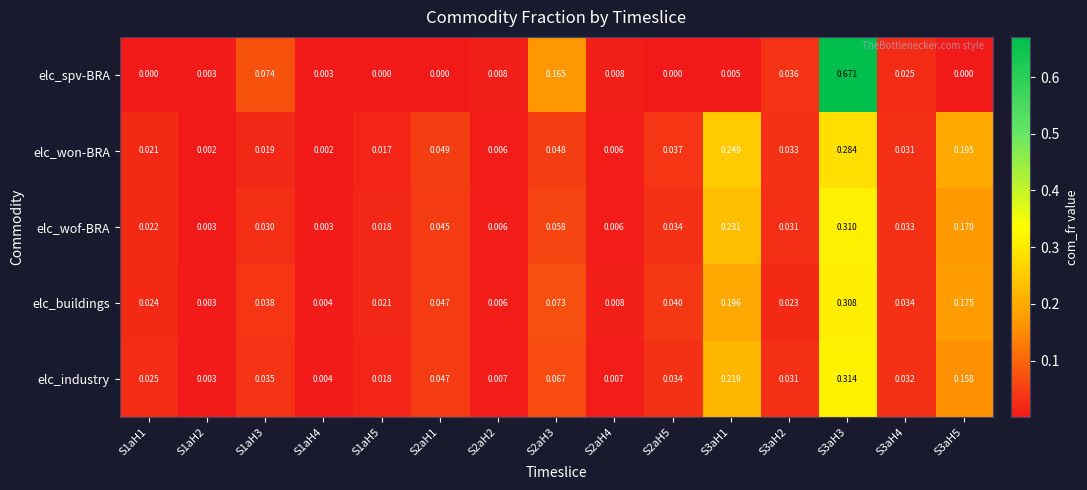

Is the value of elc_buildings at S3aH3 greater than the value of elc_wof-BRA at S2aH1?

Yes